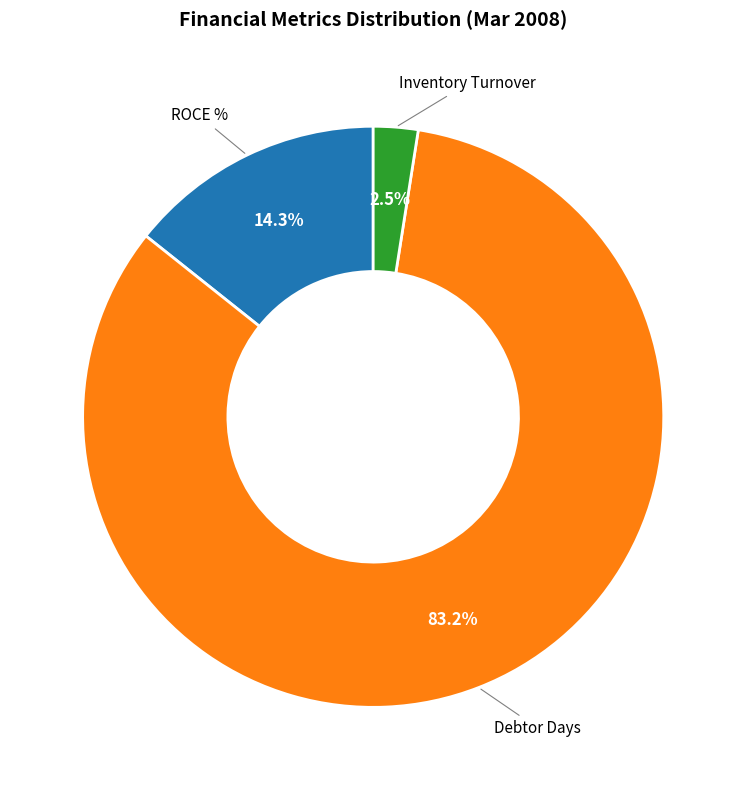

Rank the categories by value from highest to lowest.

Debtor Days, ROCE %, Inventory Turnover